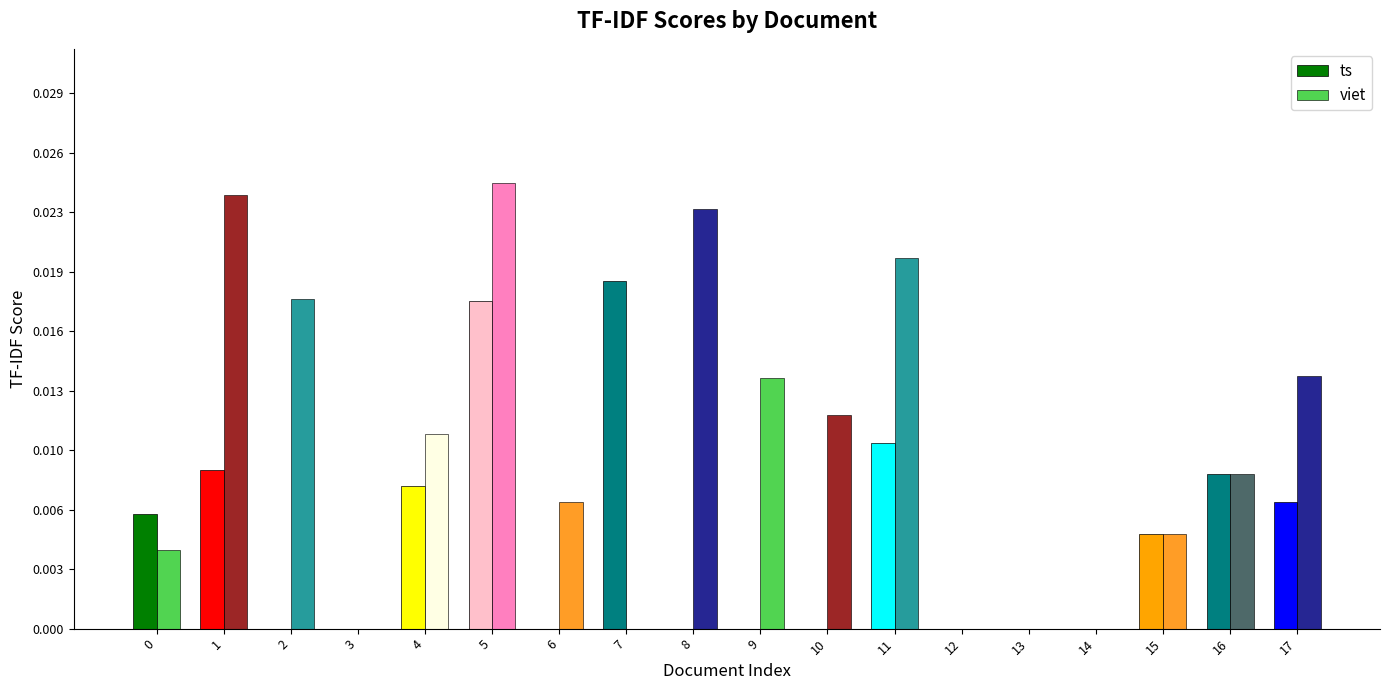

Which category has the highest value in the viet series?

5